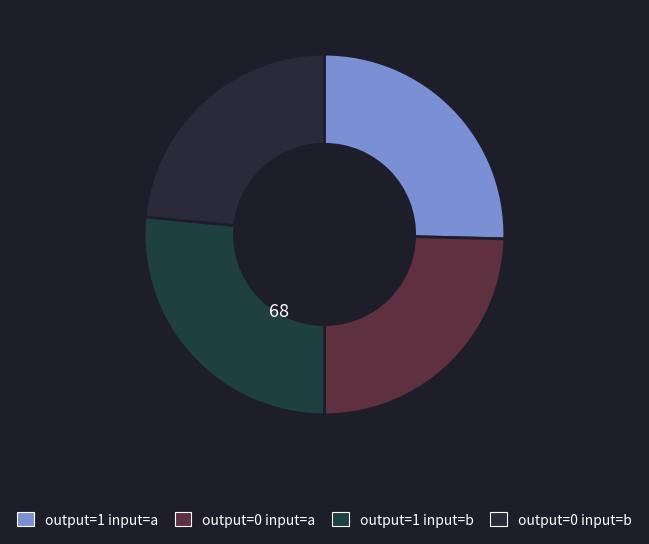

Rank the categories by value from lowest to highest.

output=0 input=b, output=0 input=a, output=1 input=a, output=1 input=b